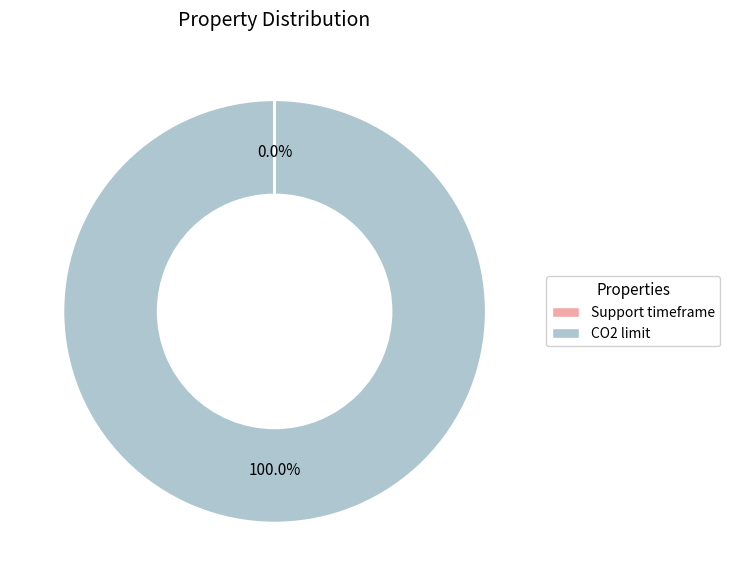

Is there any slice that represents more than half of the pie?

Yes